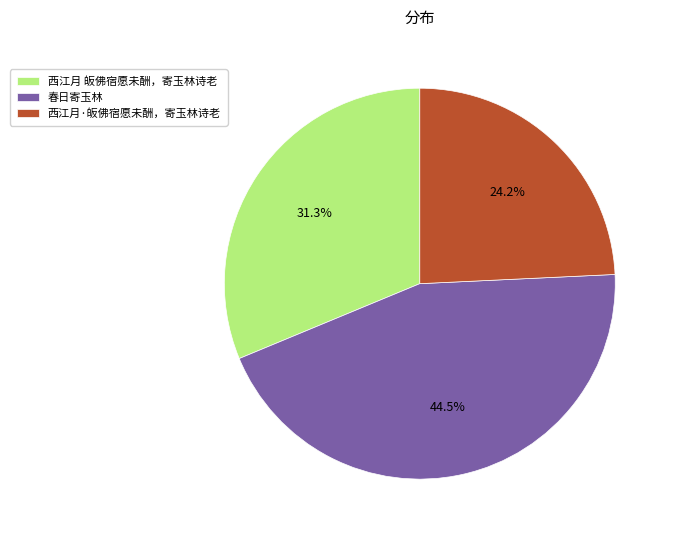

Is it true that 西江月 皈佛宿愿未酬，寄玉林诗老 is 31% of the pie?

True